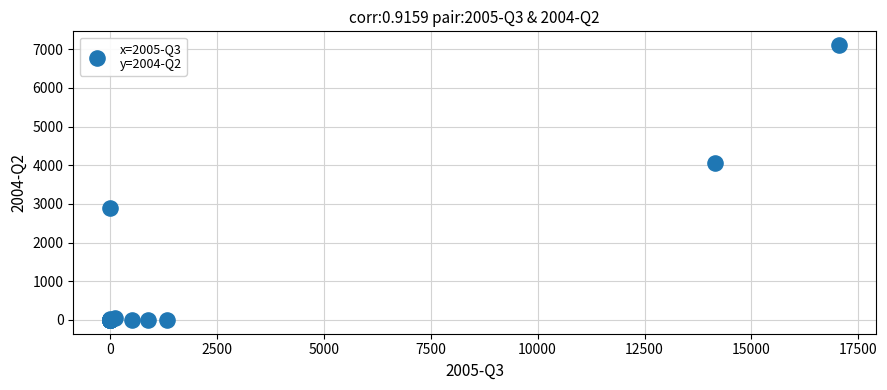

What Y value in the scatter plot is closest to 3552?

4065